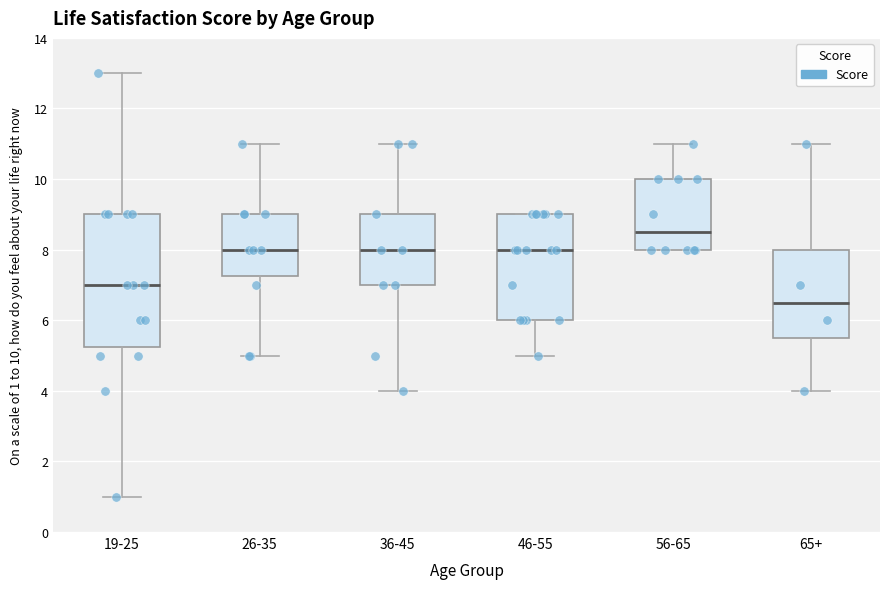

Where is the upper edge of the box for 26-35 on the y-axis? The values are not printed on the chart, so give them approximately, as read against the axis.

9.0